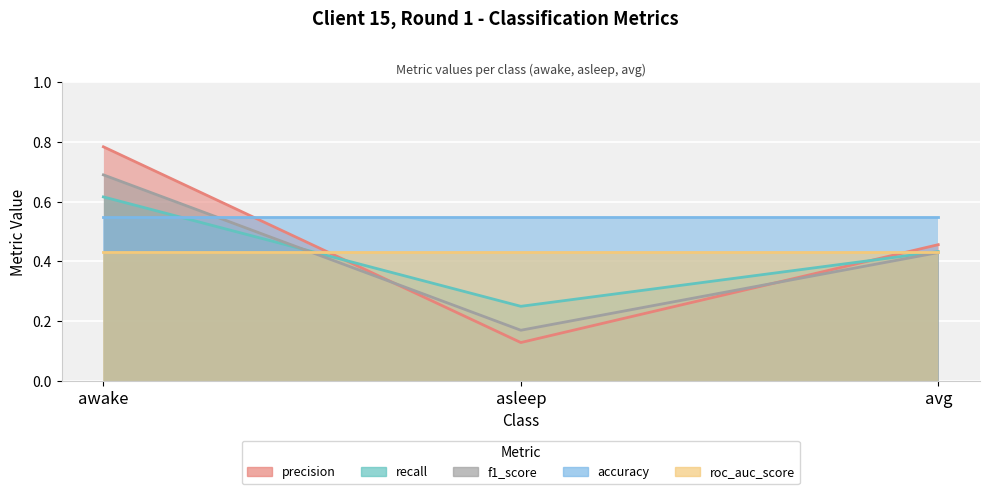

What is the lowest value of the precision series?

0.1